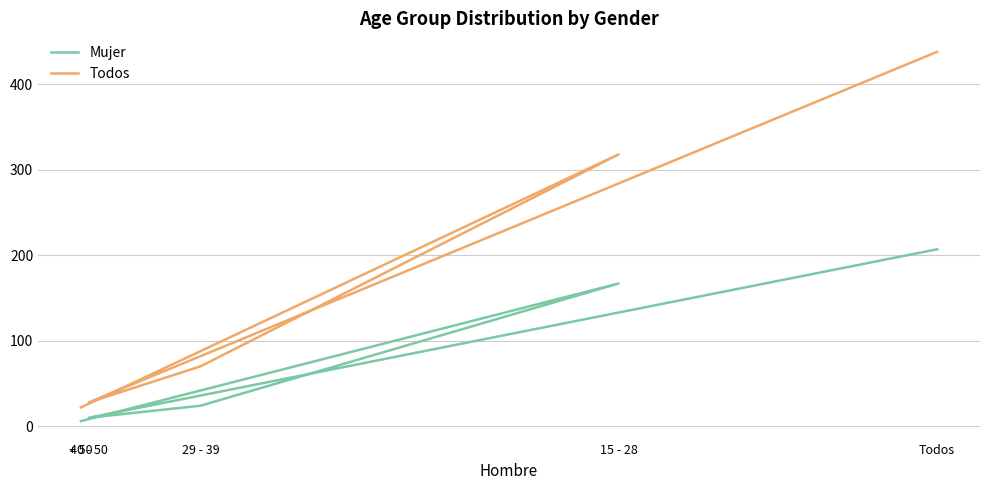

How many values in the Mujer series exceed 24?

2